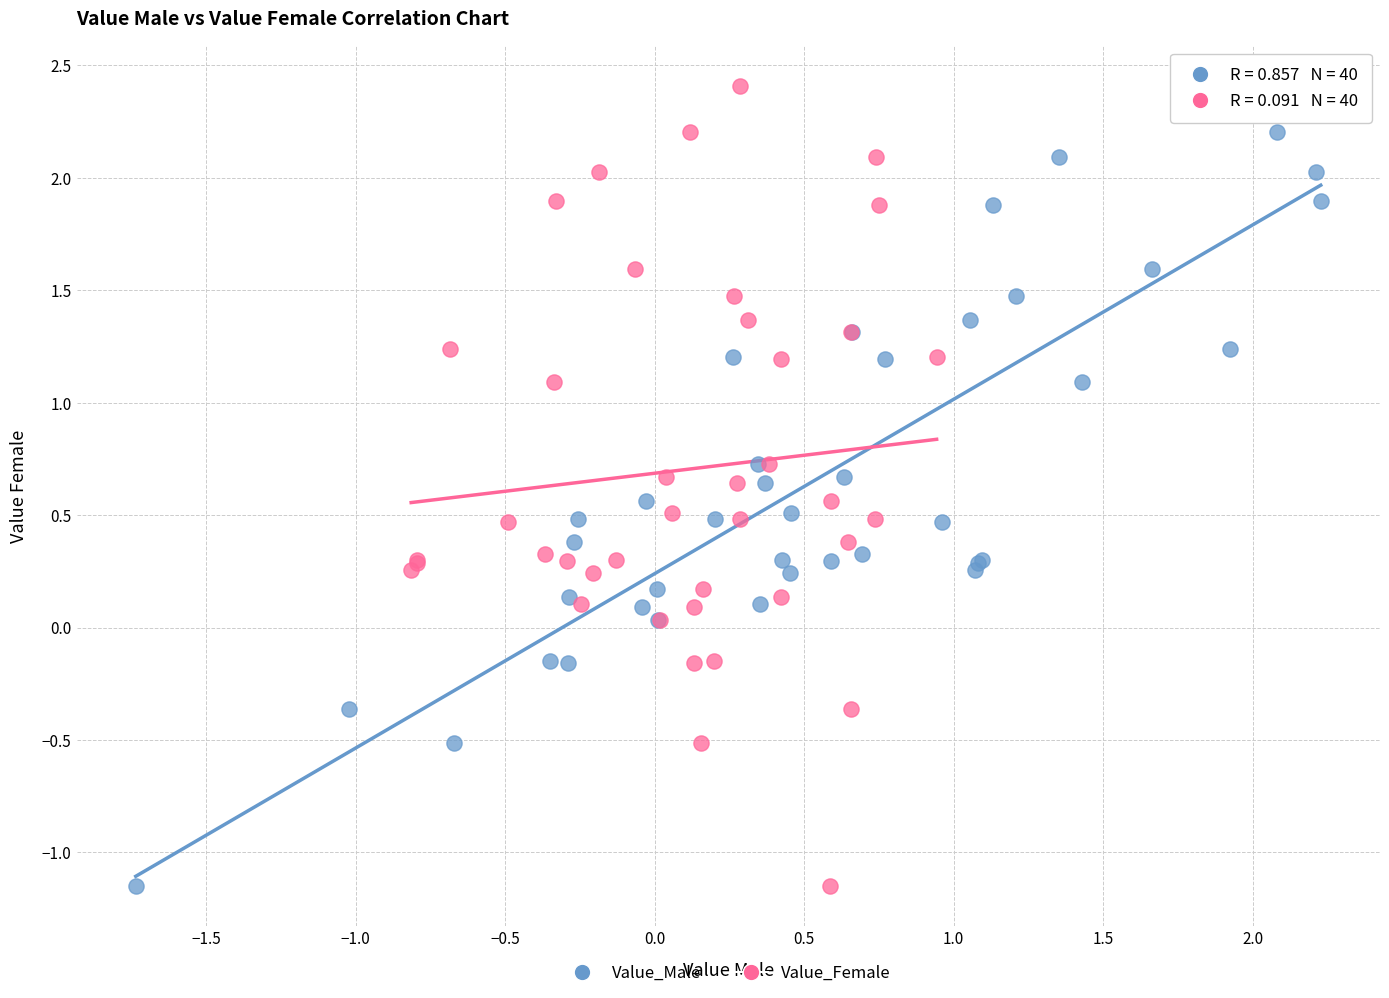

What are all the series names shown in the legend?

Value_Male, Value_Female